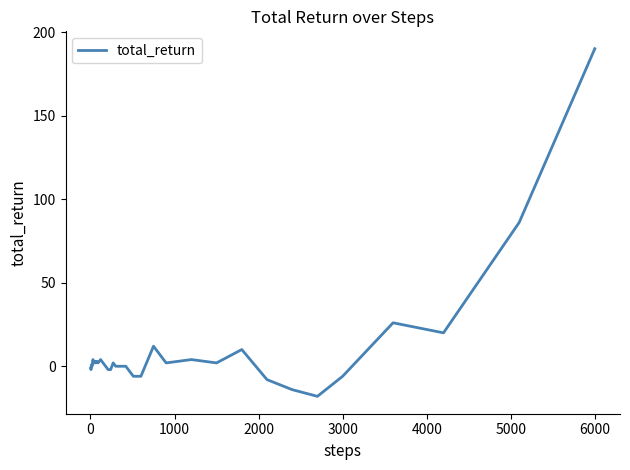

What is the difference between the maximum and minimum values?

208